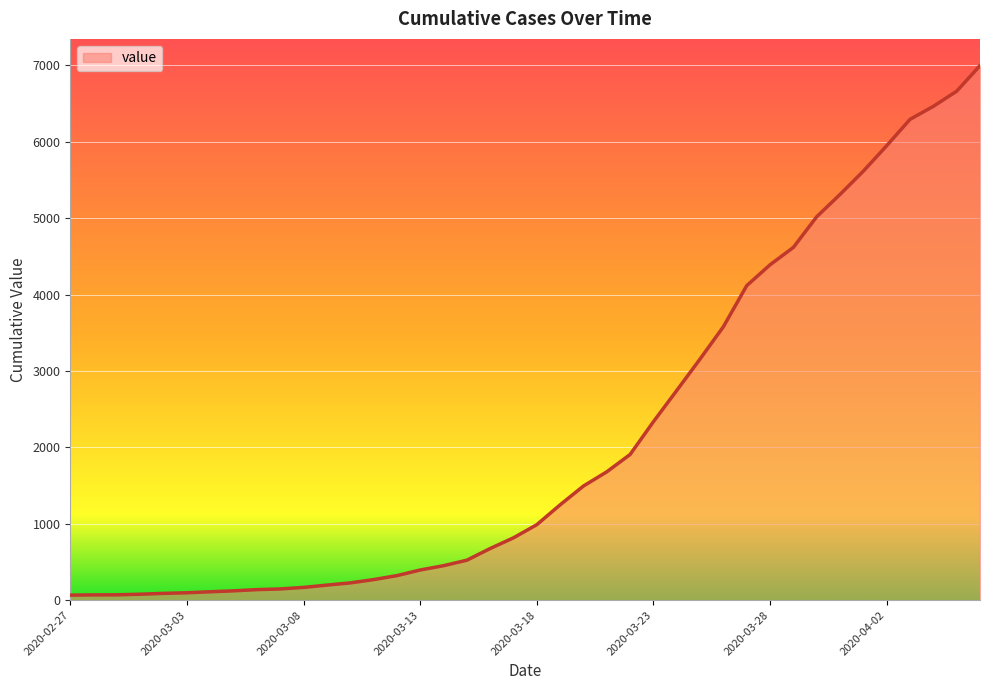

What is the difference between the maximum and minimum values?

6931